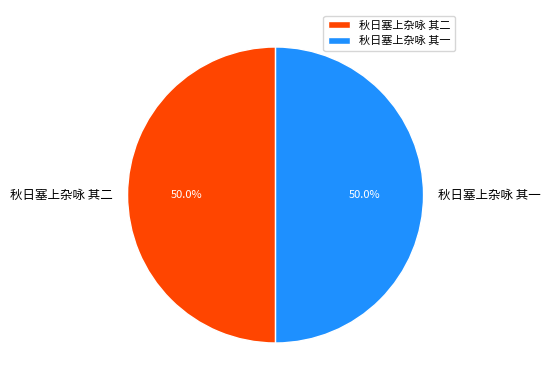

Combined, what portion of the pie is 秋日塞上杂咏 其一 and 秋日塞上杂咏 其二?

100.0%